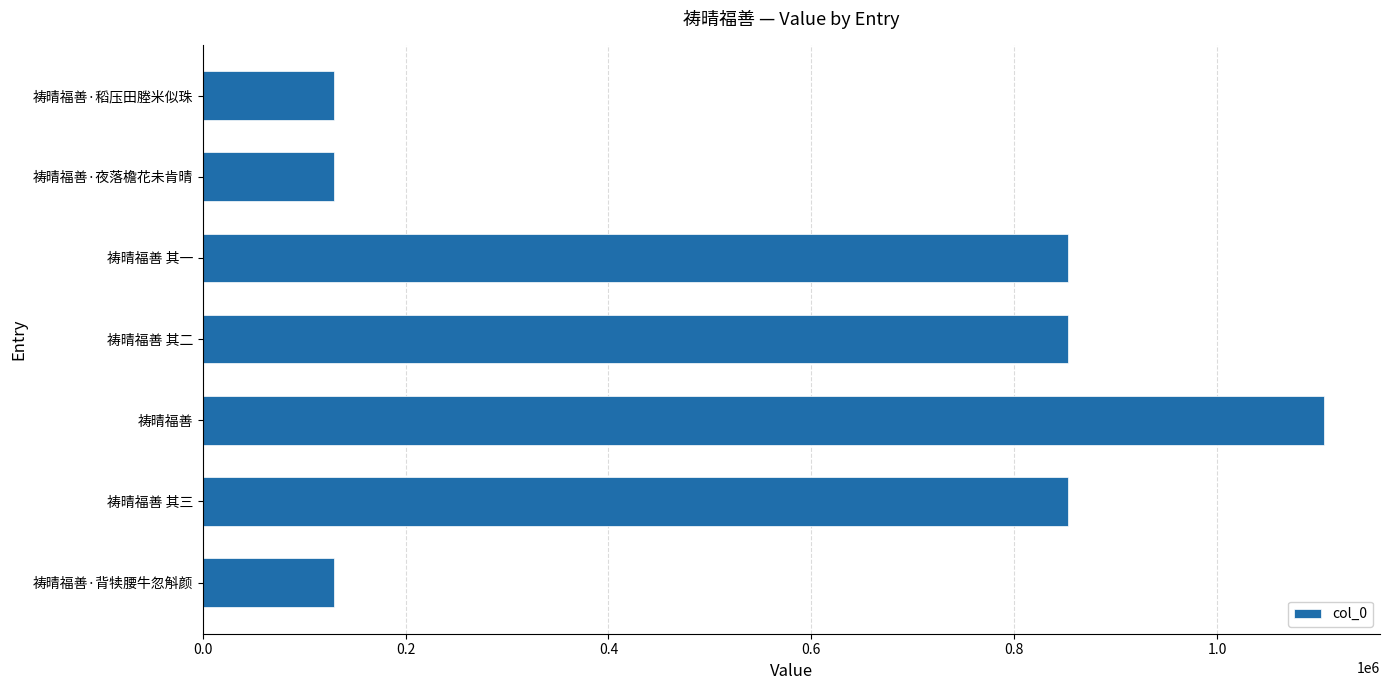

What is the change in value from 祷晴福善·背犊腰牛忽斛颜 to 祷晴福善 其二?

+723774